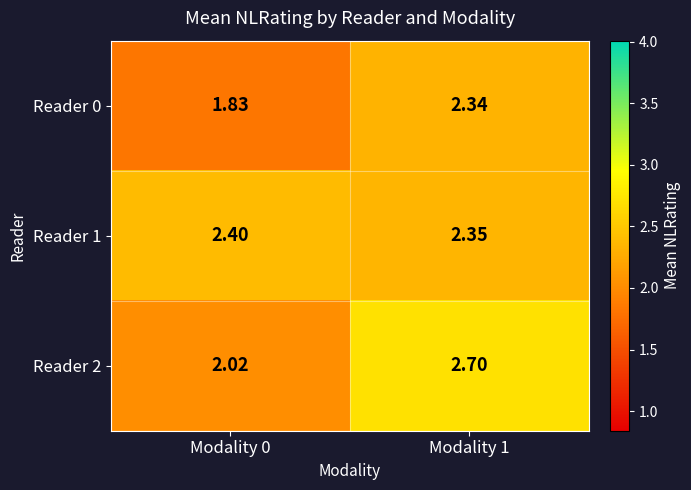

Is the value of Reader 0 at Modality 1 greater than the value of Reader 2 at Modality 1?

No